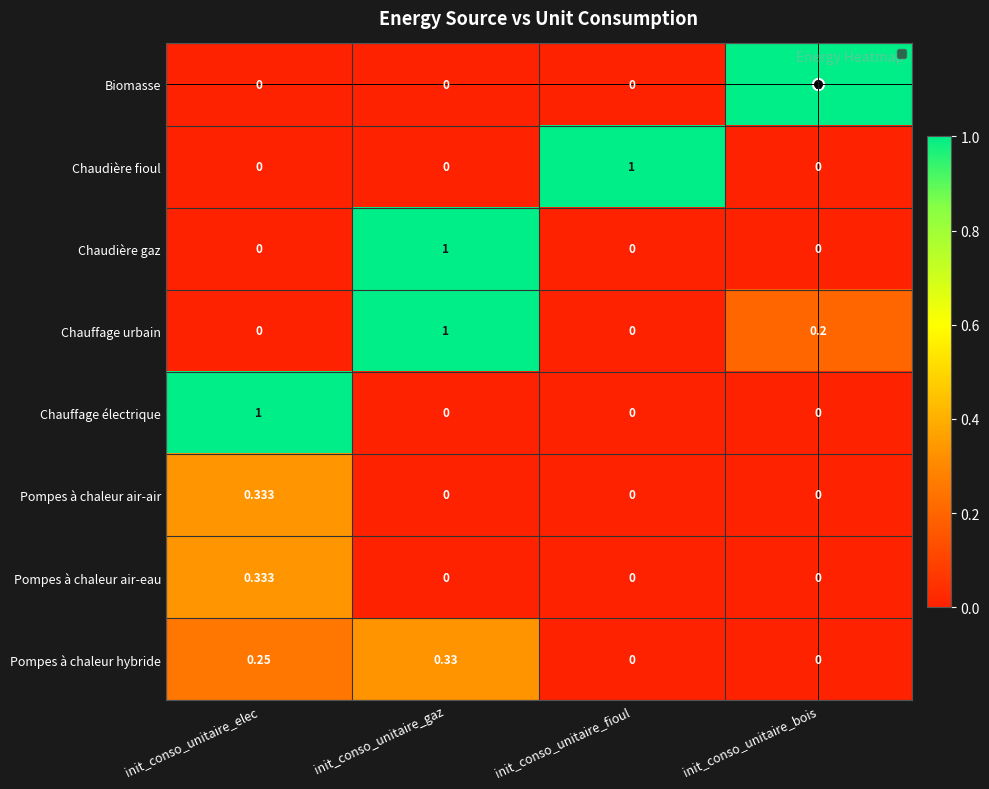

Is the value of Pompes à chaleur air-air at init_conso_unitaire_elec greater than the value of Pompes à chaleur air-eau at init_conso_unitaire_fioul?

Yes